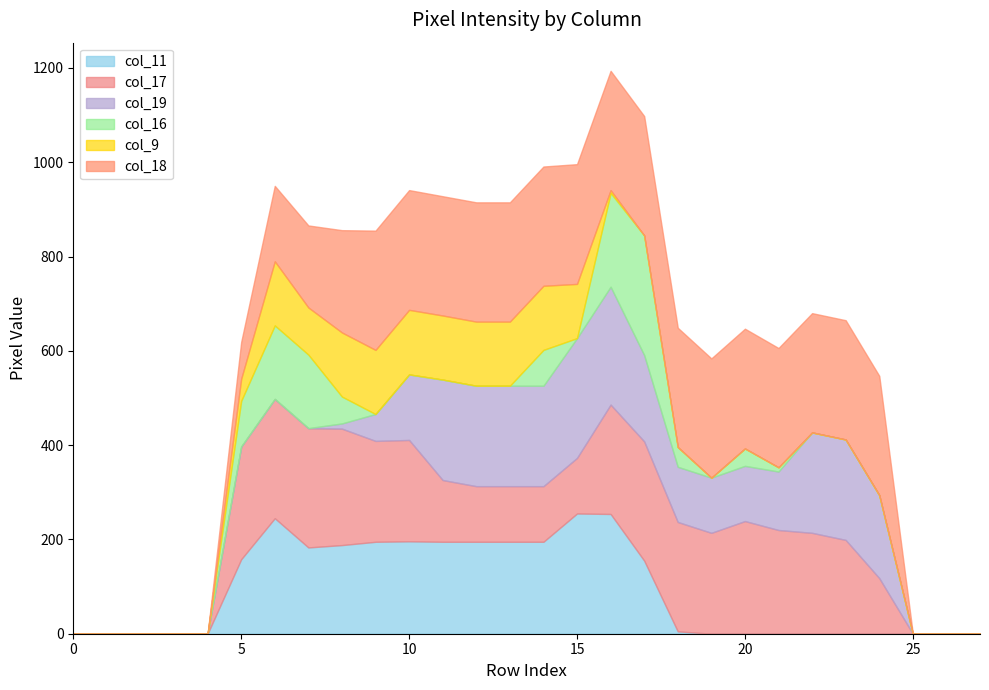

Reading left to right, list all the values displayed in this chart.

col_11: 0=0	1=0	2=0	3=0	4=0	5=158	6=245	7=183	8=188	9=195	10=196	11=195	12=195	13=195	14=195	15=255	16=254	17=155	18=5	19=0	20=0	21=0	22=0	23=0	24=0	25=0	26=0	27=0
col_17: 0=0	1=0	2=0	3=0	4=0	5=239	6=253	7=253	8=247	9=214	10=215	11=131	12=118	13=118	14=118	15=118	16=232	17=253	18=232	19=214	20=239	21=220	22=214	23=199	24=118	25=0	26=0	27=0
col_19: 0=0	1=0	2=0	3=0	4=0	5=0	6=0	7=0	8=11	9=57	10=139	11=213	12=213	13=213	14=213	15=254	16=250	17=183	18=117	19=117	20=117	21=124	22=213	23=213	24=176	25=0	26=0	27=0
col_16: 0=0	1=0	2=0	3=0	4=0	5=97	6=156	7=156	8=57	9=0	10=0	11=0	12=0	13=0	14=76	15=0	16=199	17=254	18=42	19=0	20=37	21=9	22=0	23=0	24=0	25=0	26=0	27=0
col_9: 0=0	1=0	2=0	3=0	4=0	5=47	6=136	7=100	8=136	9=136	10=137	11=136	12=136	13=136	14=136	15=115	16=6	17=0	18=0	19=0	20=0	21=0	22=0	23=0	24=0	25=0	26=0	27=0
col_18: 0=0	1=0	2=0	3=0	4=0	5=78	6=160	7=174	8=217	9=253	10=254	11=253	12=253	13=253	14=253	15=254	16=253	17=253	18=253	19=253	20=254	21=253	22=253	23=253	24=253	25=0	26=0	27=0